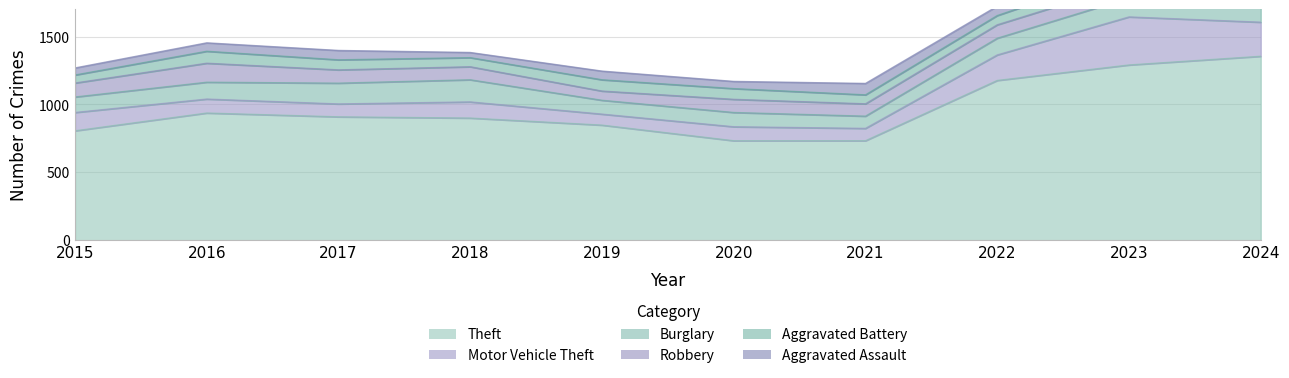

True or false: Aggravated Assault has a value of 52 at 2015.

True